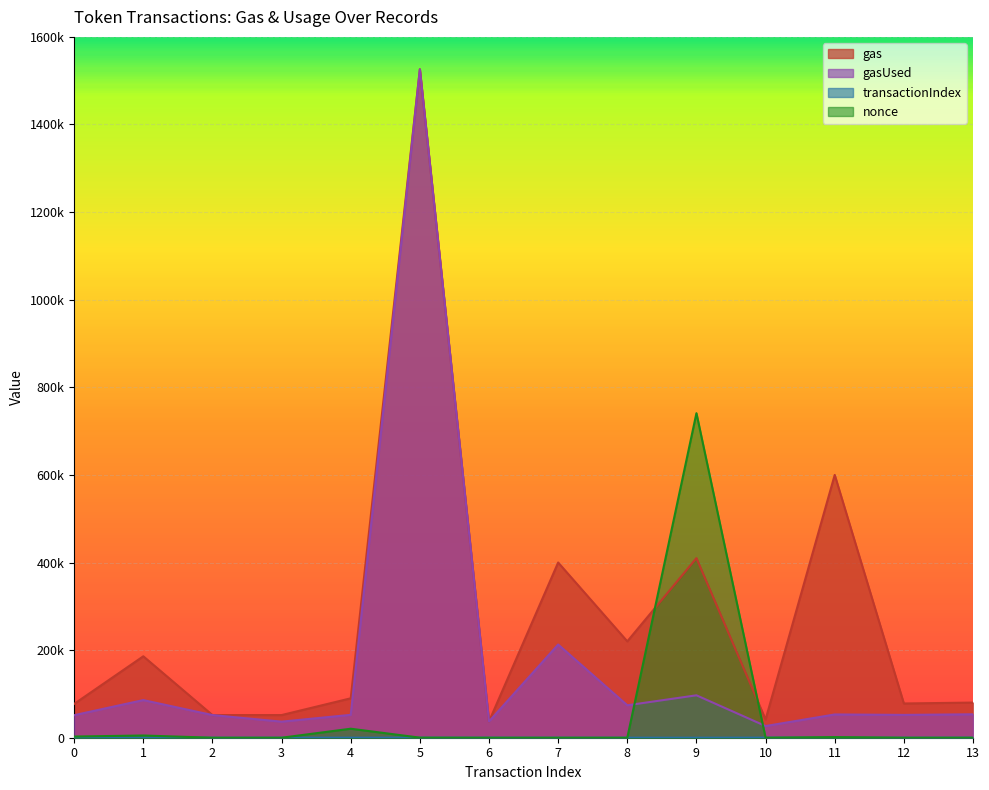

True or false: gas and transactionIndex cross at least once.

False